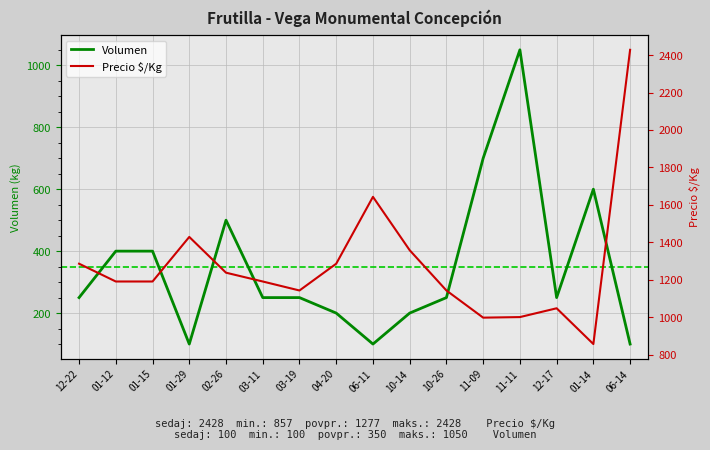

True or false: Precio $/Kg has a value of 1454 at 11-09.

False